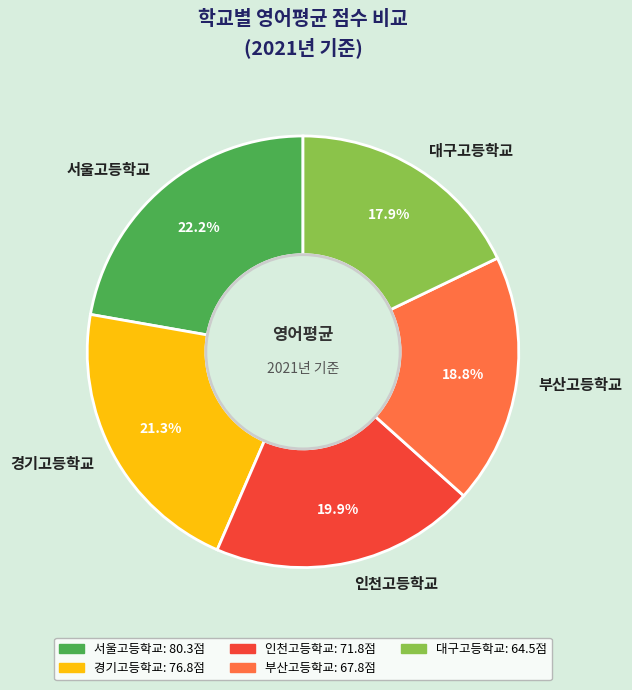

Combined, do 경기고등학교 and 부산고등학교 account for over 50%?

No